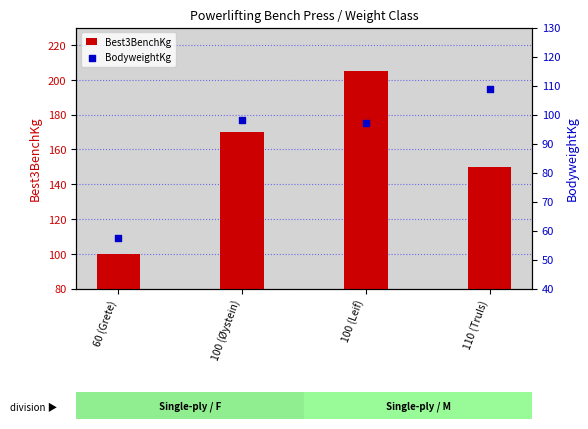

What are all the series names shown in the legend?

Best3BenchKg, BodyweightKg